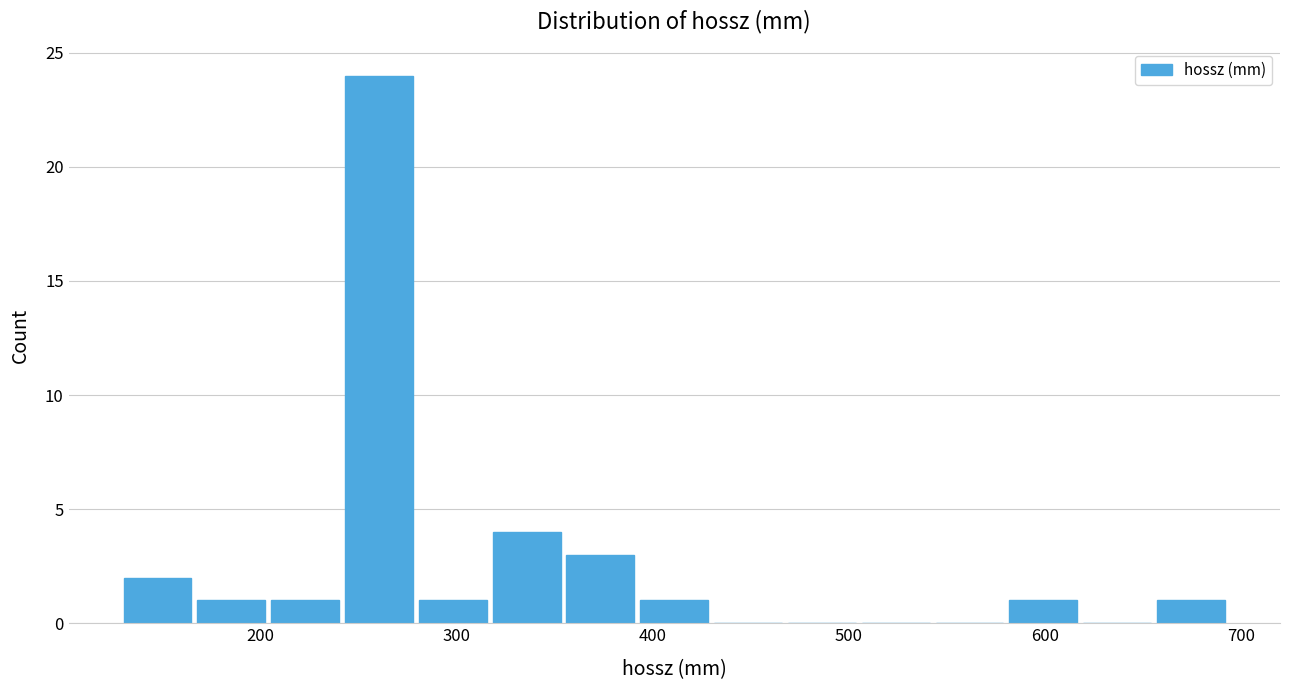

Around what value on the x-axis is the tallest bar? Give the approximate position of its centre, as read against the axis.

260